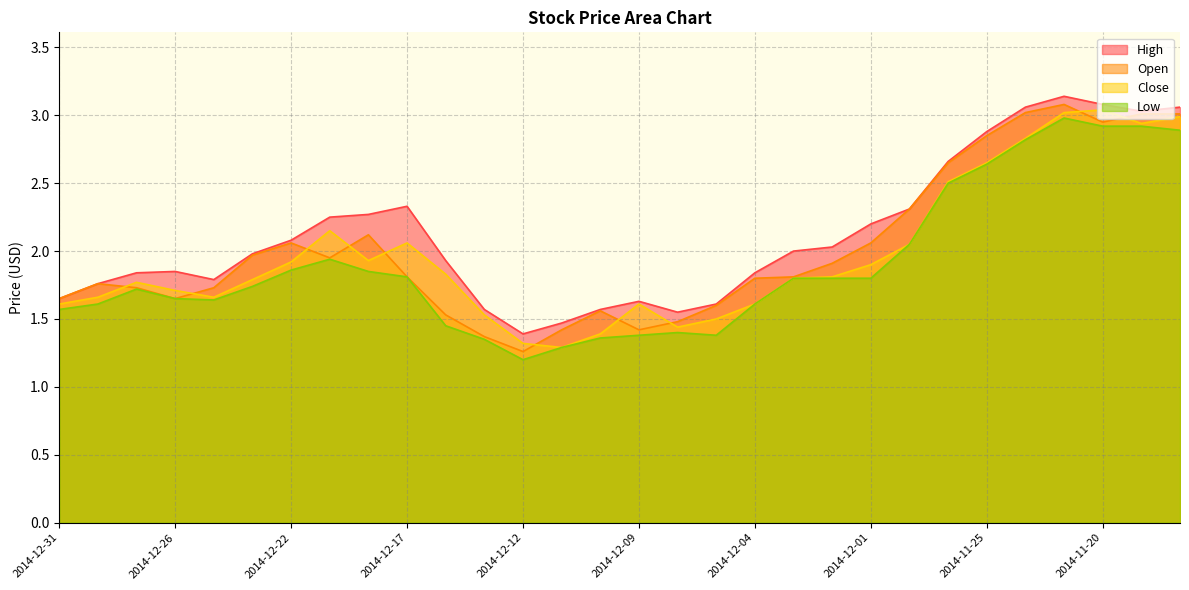

What are all the series names shown in the legend?

High, Open, Close, Low